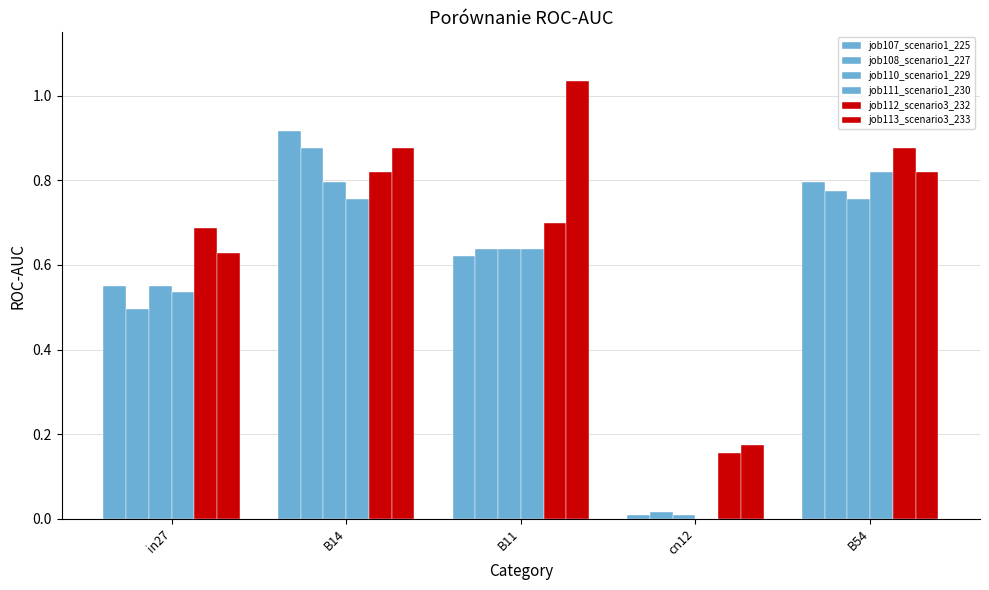

Count the number of categories in the chart.

5